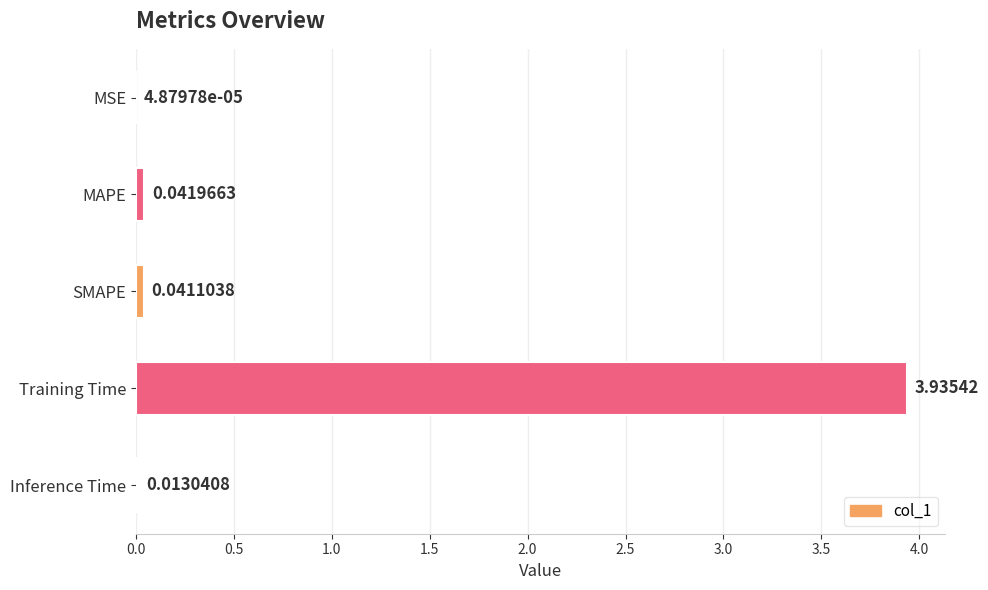

Between SMAPE and Training Time, which is larger?

Training Time